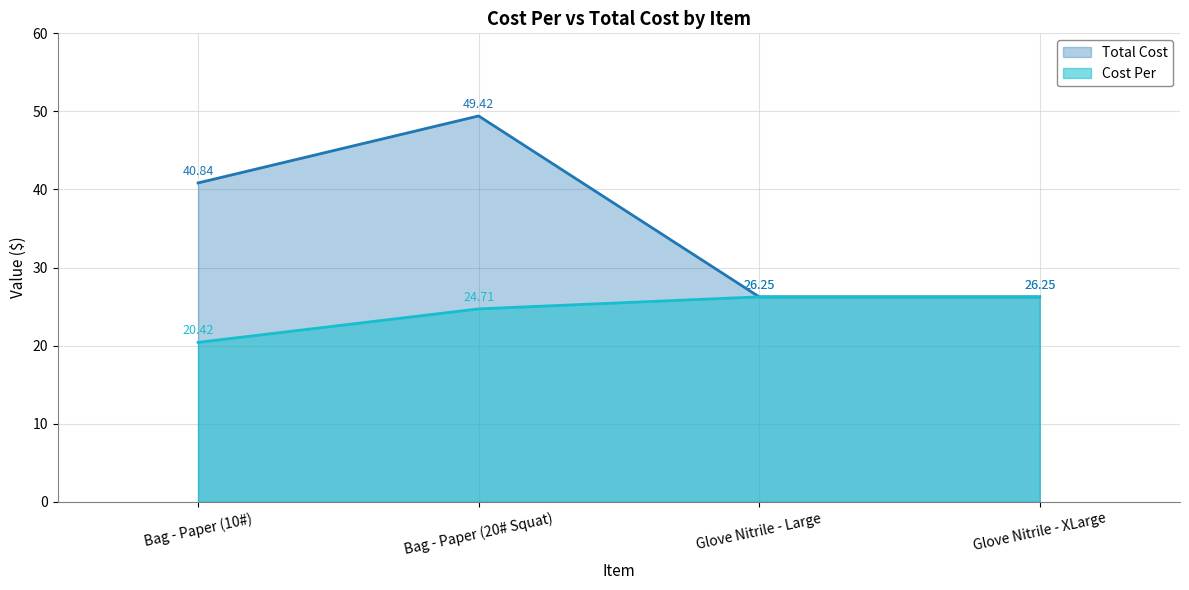

Where is Cost Per nearest to the value 23?

Bag - Paper (20# Squat)